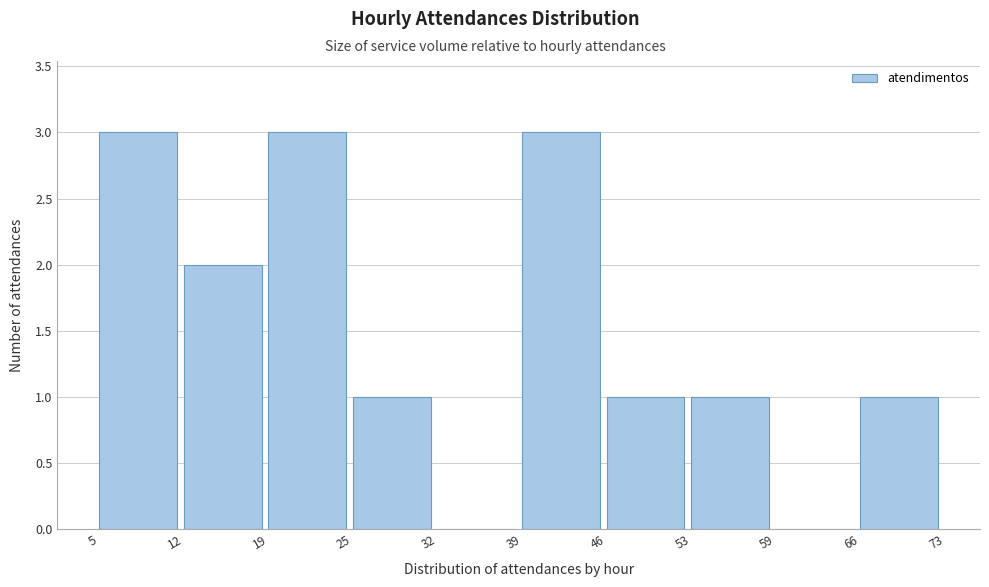

Reading left to right, list every bar in this chart as the range it spans on the x-axis followed by its height. The values are not printed on the chart, so give them approximately, as read against the axis.

5 to 12: 3
12 to 19: 2
19 to 25: 3
25 to 32: 1
32 to 39: 0
39 to 46: 3
46 to 53: 1
53 to 59: 1
59 to 66: 0
66 to 73: 1